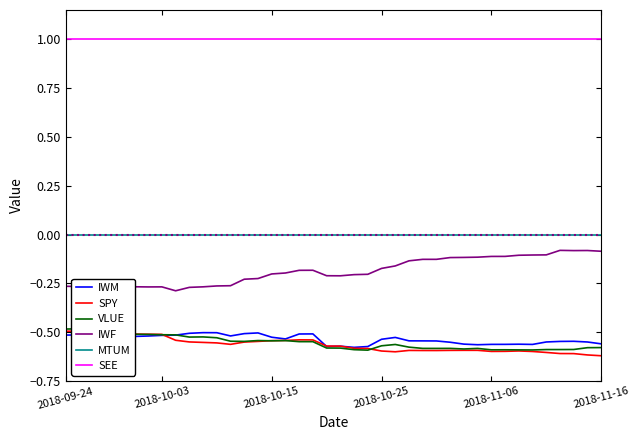

What is the difference between the maximum and minimum values in the IWM series?

0.1